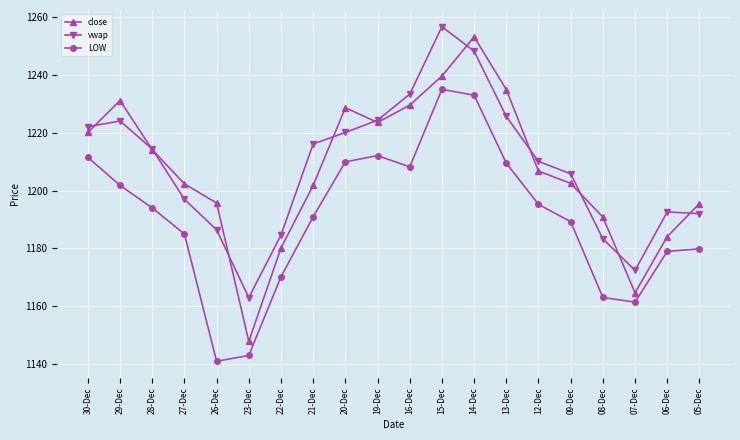

The vwap series shows 2044.5 at 28-Dec. True or false?

False